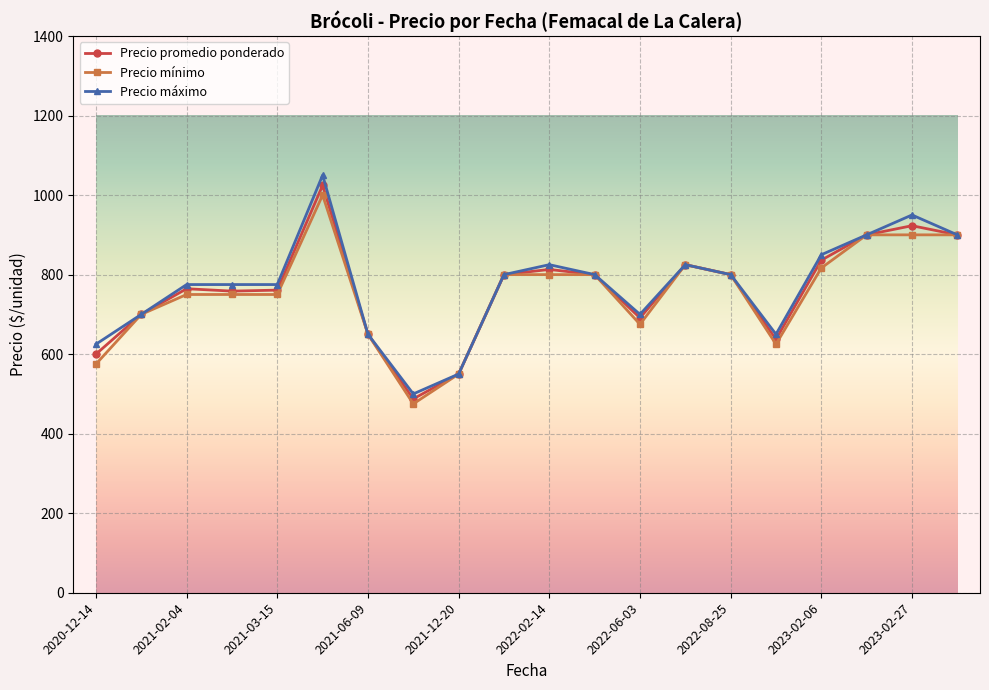

Which series has the widest spread of values?

Precio máximo